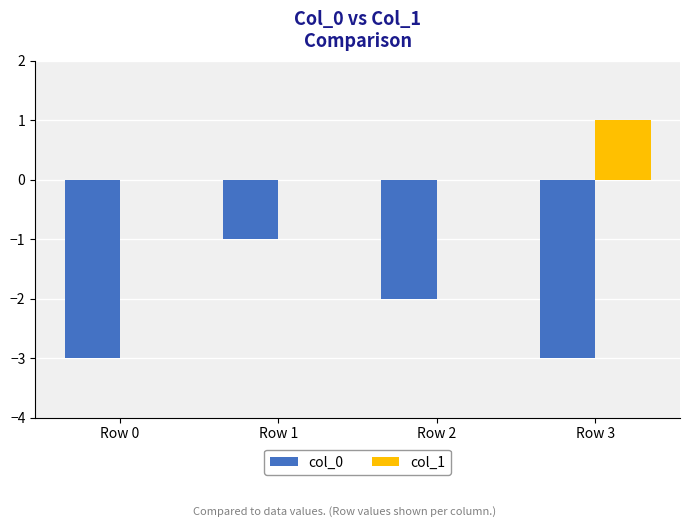

Between Row 1 and Row 3, which series saw the biggest shift?

col_0